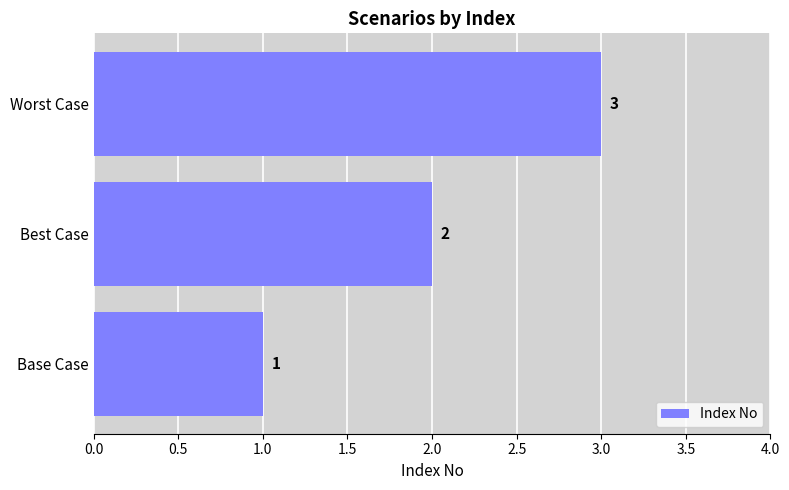

What value does the data have at Worst Case?

3